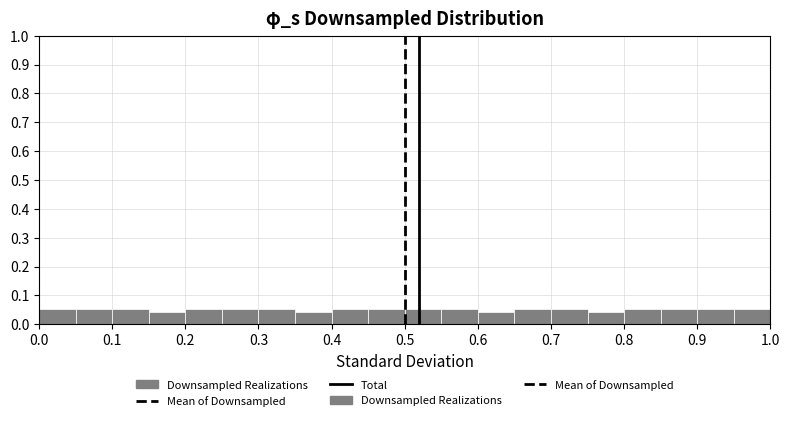

Reading left to right, transcribe this chart: for each bar, give the range it covers on the x-axis and its height. The values are not printed on the chart, so give them approximately, as read against the axis.

0.00 to 0.05: 0.05
0.05 to 0.10: 0.05
0.10 to 0.15: 0.05
0.15 to 0.20: 0.04
0.20 to 0.25: 0.05
0.25 to 0.30: 0.05
0.30 to 0.35: 0.05
0.35 to 0.40: 0.04
0.40 to 0.45: 0.05
0.45 to 0.50: 0.05
0.50 to 0.55: 0.05
0.55 to 0.60: 0.05
0.60 to 0.65: 0.04
0.65 to 0.70: 0.05
0.70 to 0.75: 0.05
0.75 to 0.80: 0.04
0.80 to 0.85: 0.05
0.85 to 0.90: 0.05
0.90 to 0.95: 0.05
0.95 to 1.00: 0.05